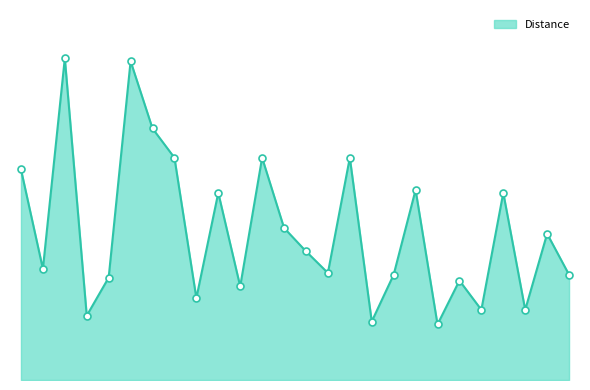

At which category does the chart reach its minimum across all series?

4300 S 1300 E